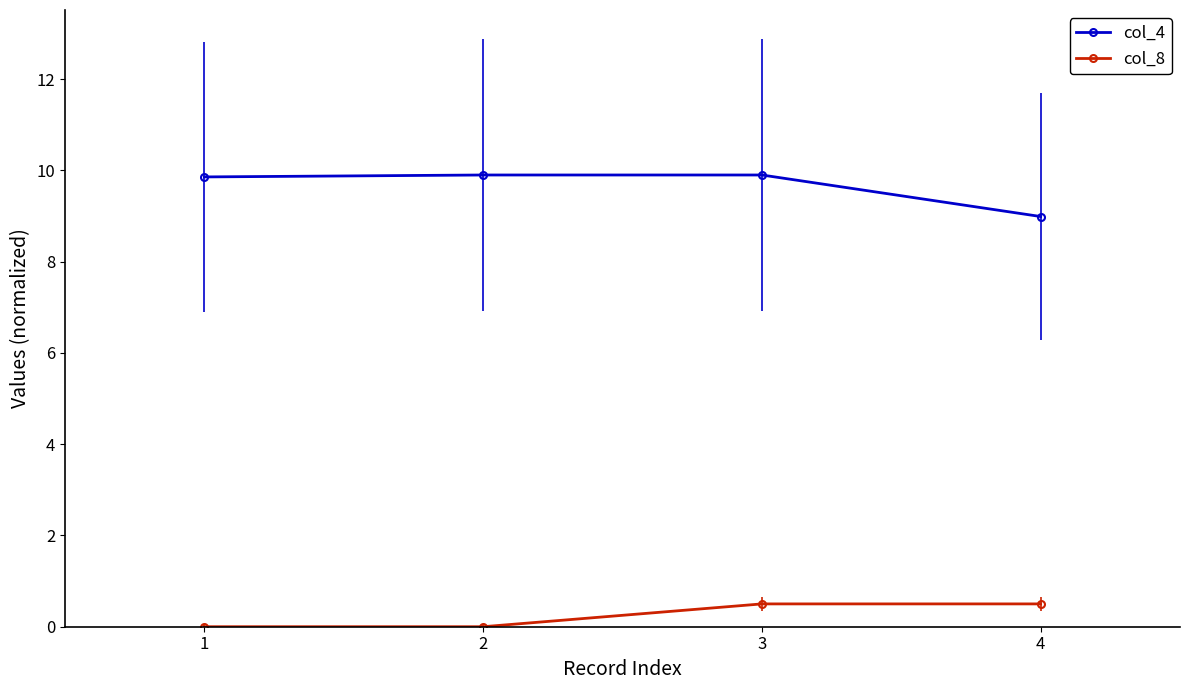

At 2, list the series in order from smallest to largest.

col_8, col_4